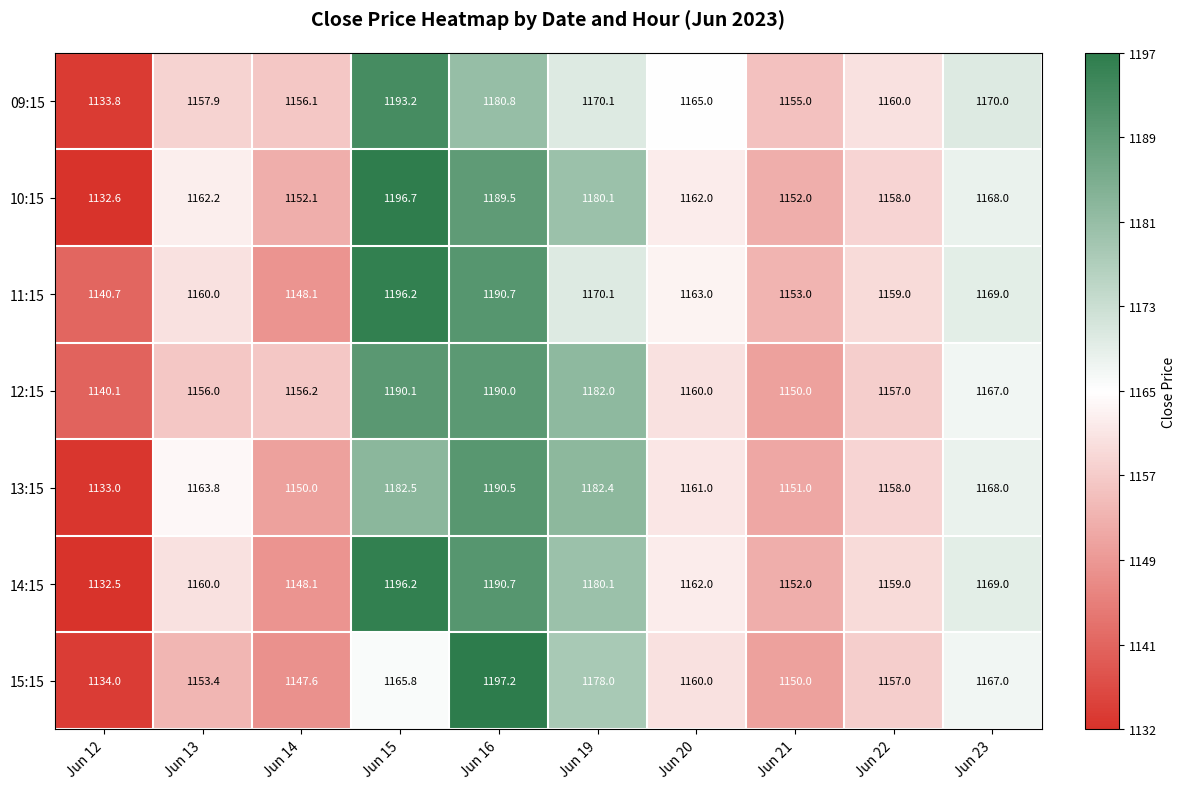

Is it true that 12:15 equals 319.9 at Jun 13?

False